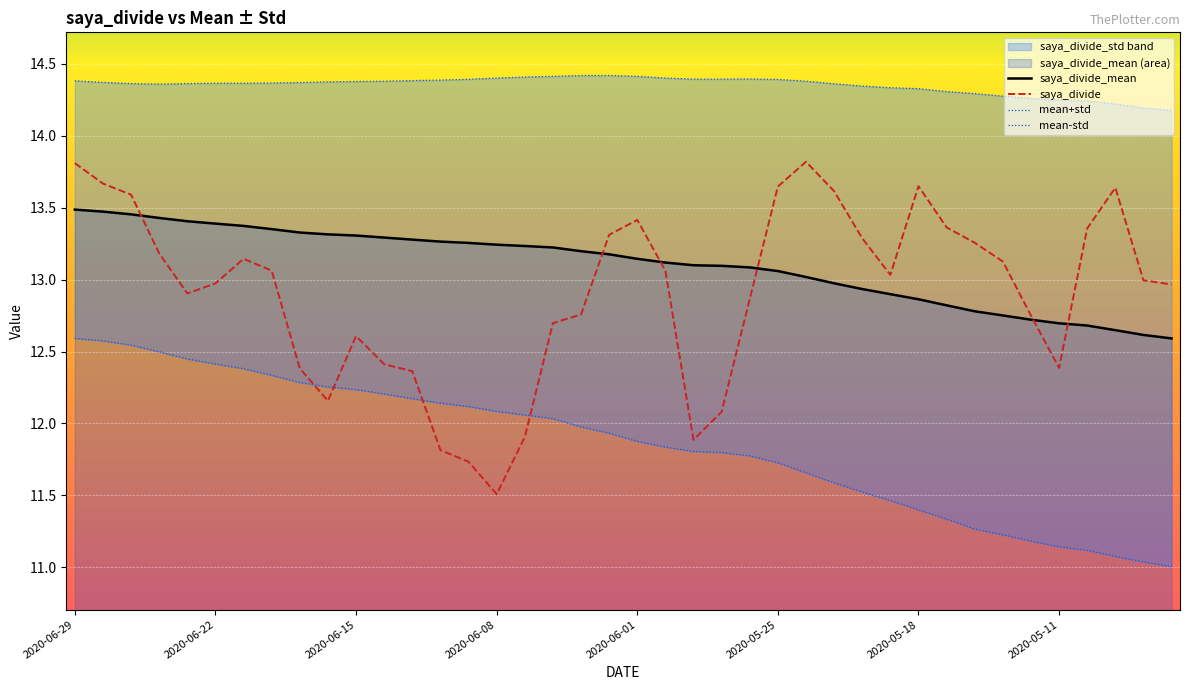

What is the value of the saya_divide_std point at the 15th from the left?

12.1